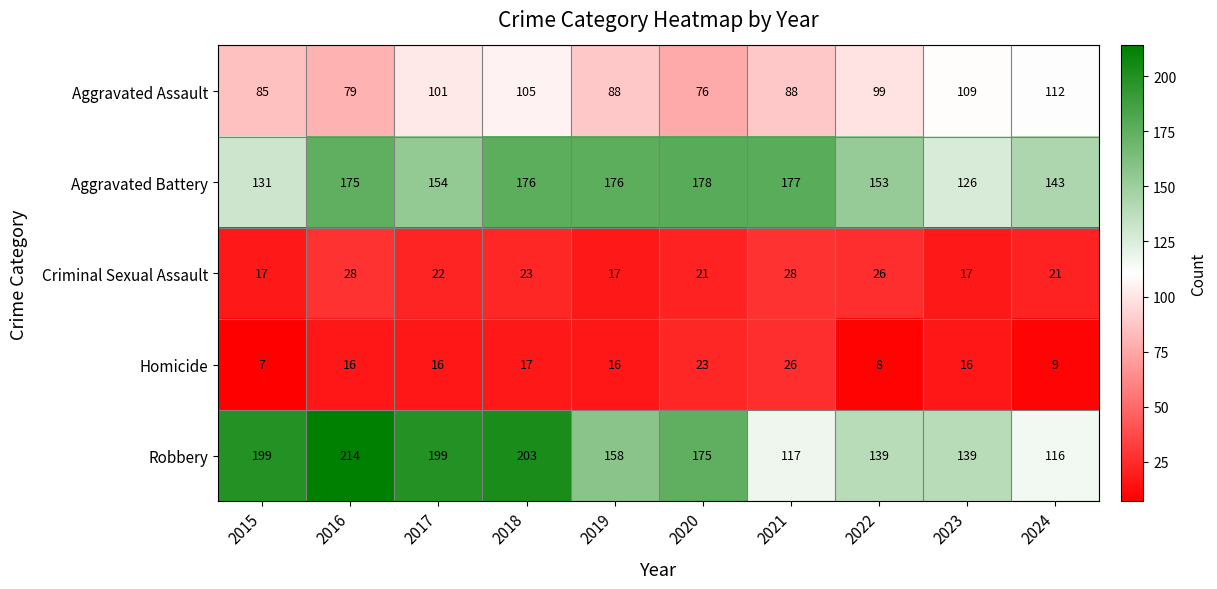

Is it true that Criminal Sexual Assault equals 28 at 2023?

False